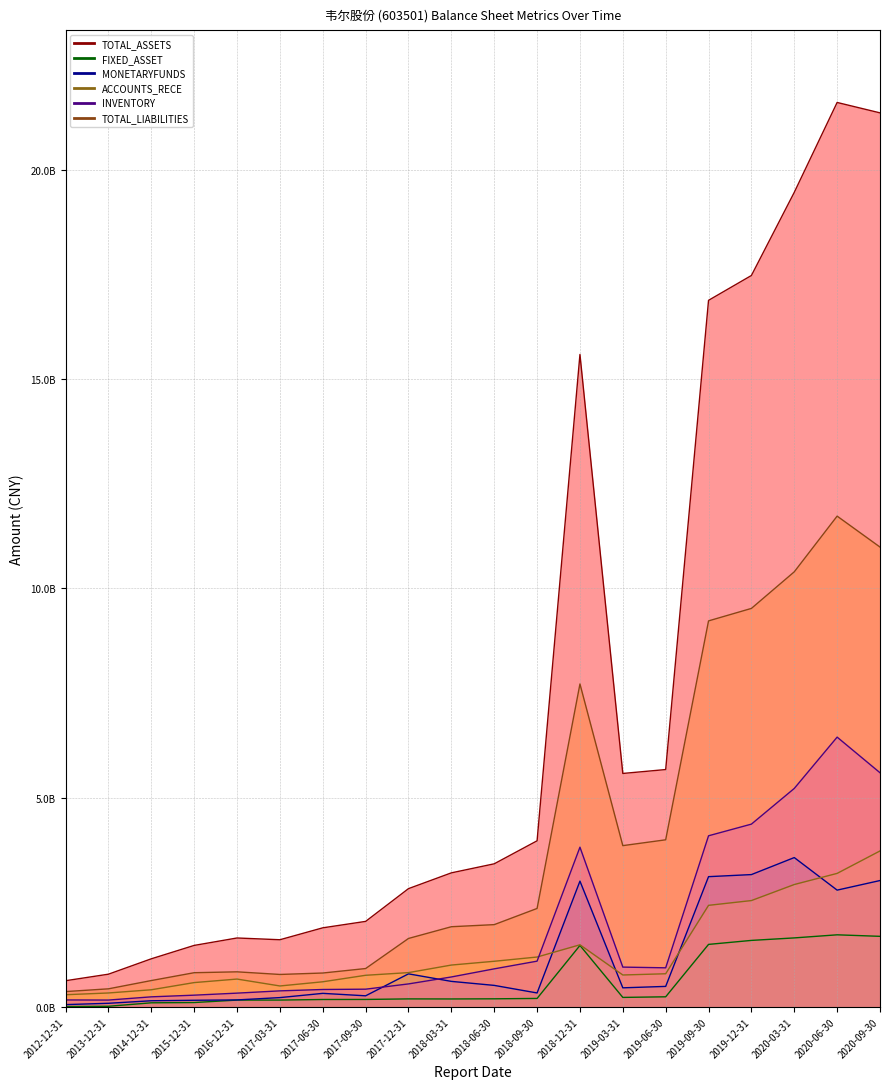

At which label is TOTAL_LIABILITIES closest to 6045583064?

2018-12-31